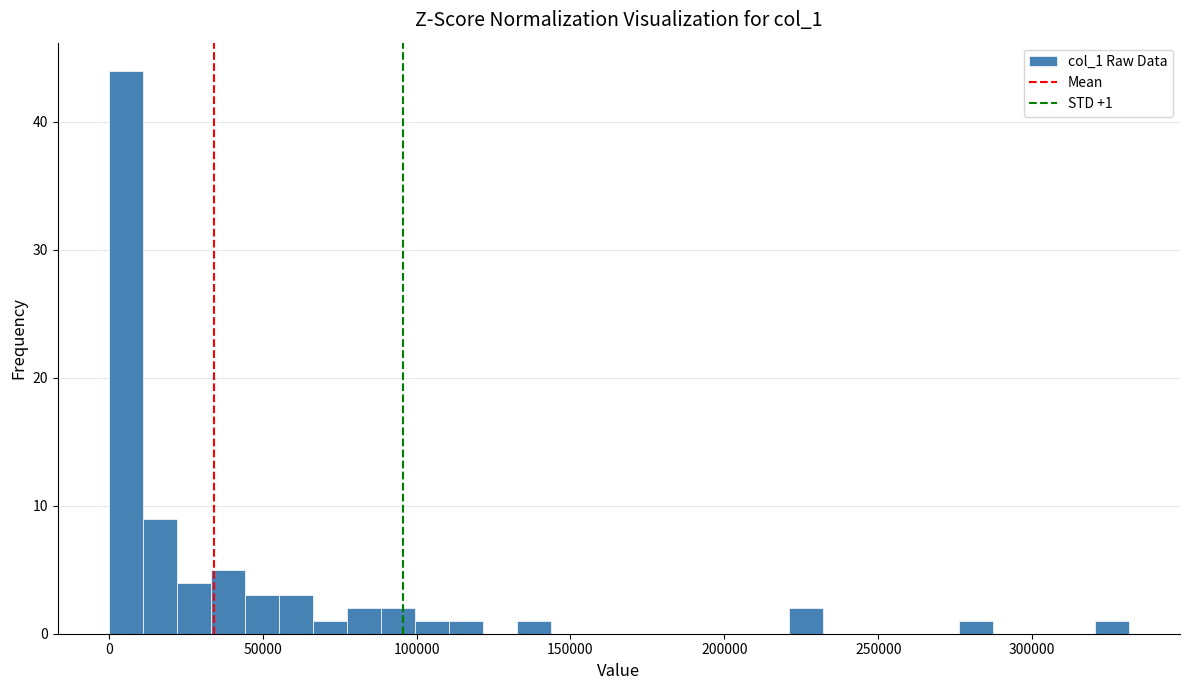

Read against the x-axis, roughly where is the centre of the tallest bar?

5000